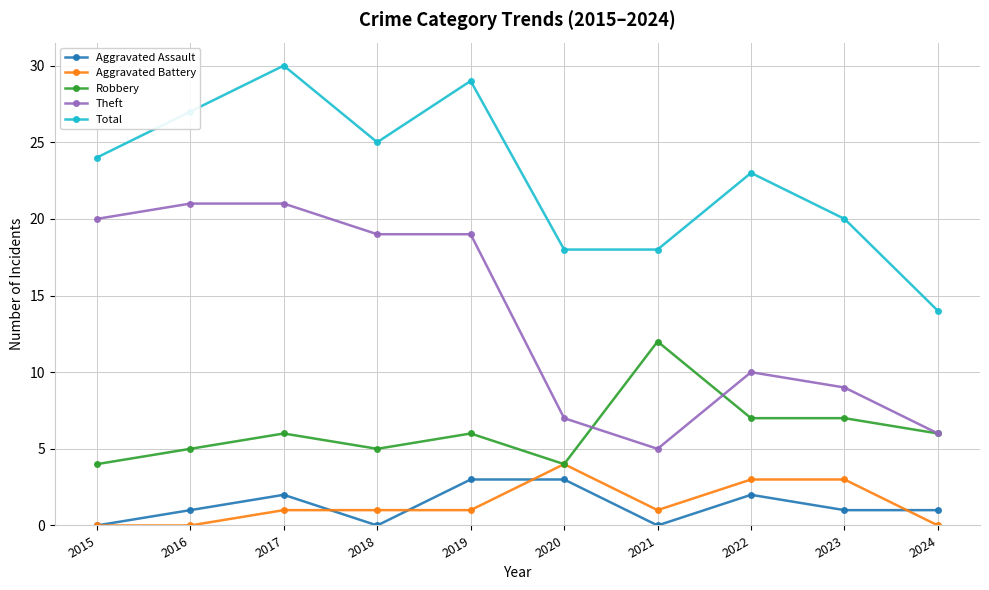

What is the value of the Aggravated Battery point at the 7th from the left?

1